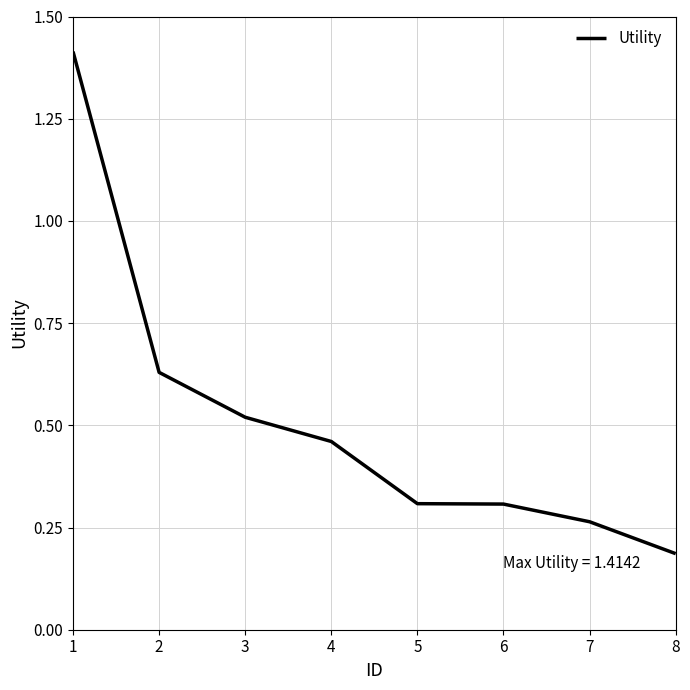

What is the sum of all values?

4.1